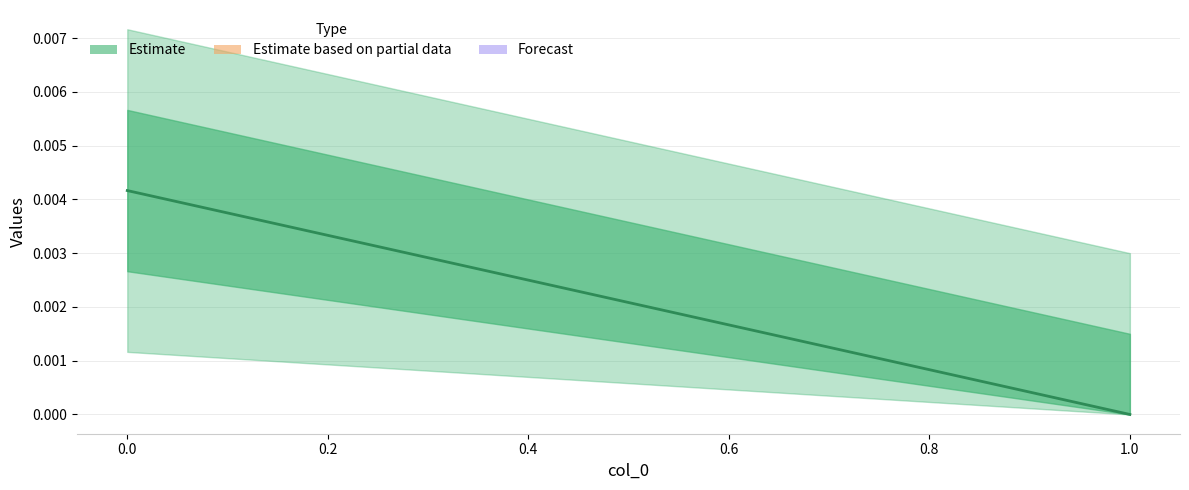

The chart shows a value of 0.0 at 0.0. True or false?

False